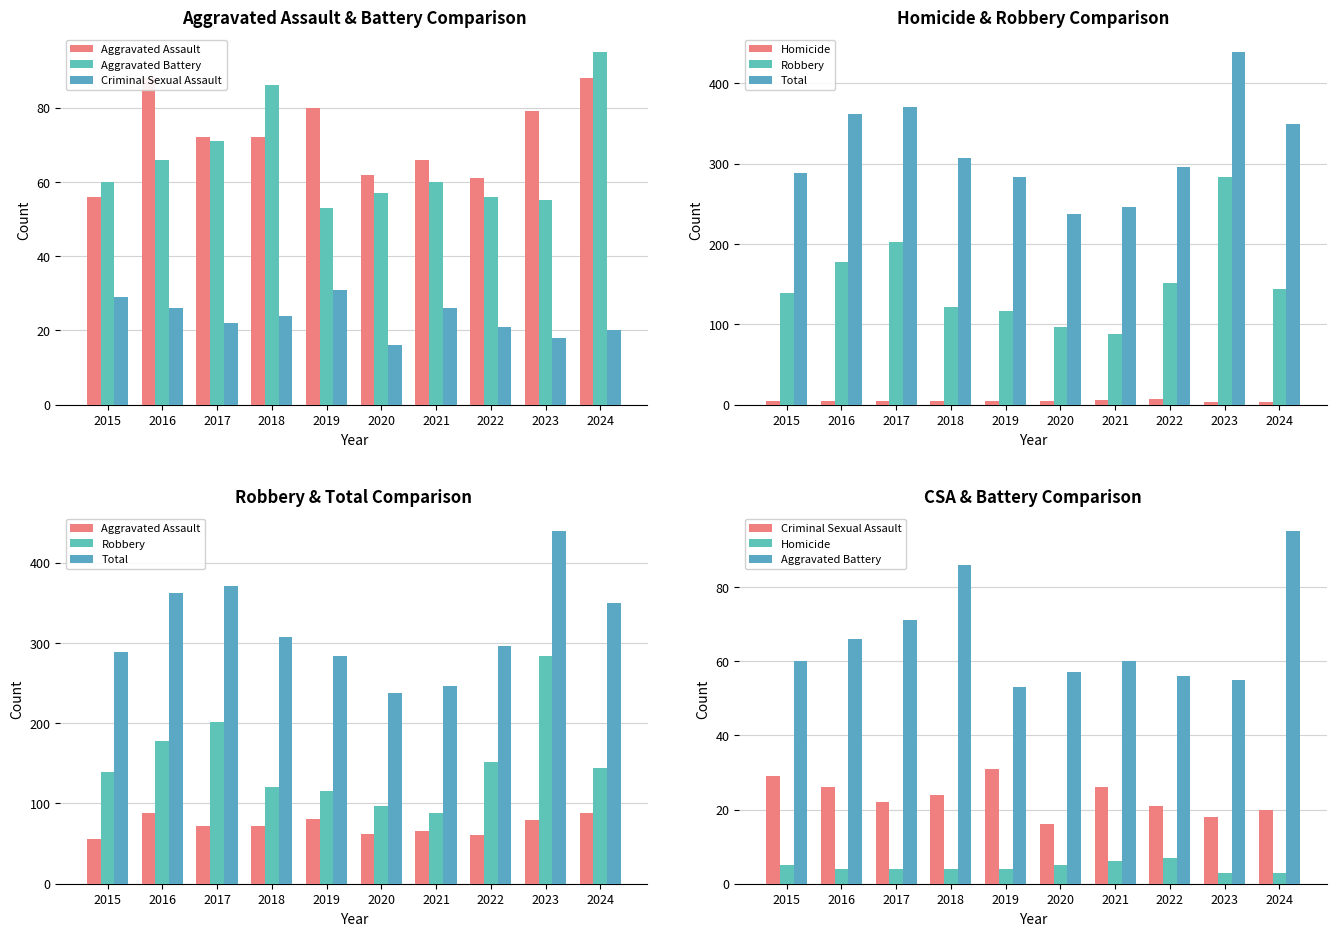

What are all the series names shown in the legend?

Aggravated Assault, Aggravated Battery, Criminal Sexual Assault, Homicide, Robbery, Total